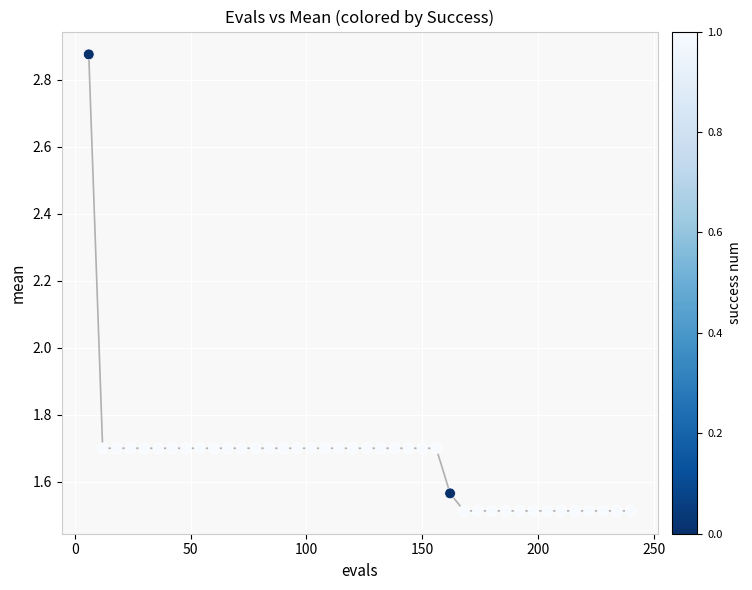

What is the range of Y values (max minus min)?

1.4